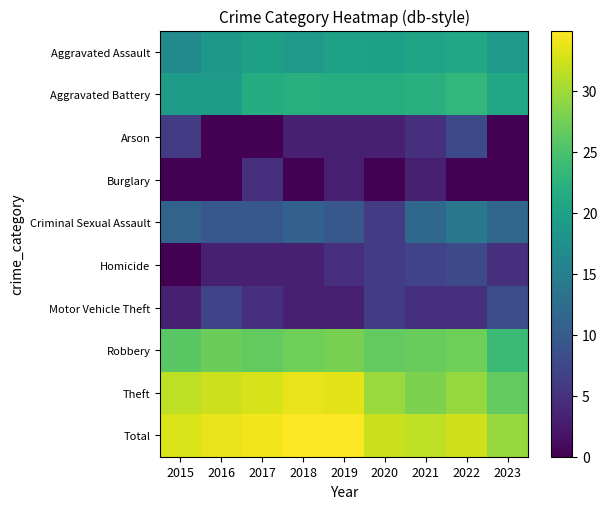

At which category is the sum across all series the highest?

2022